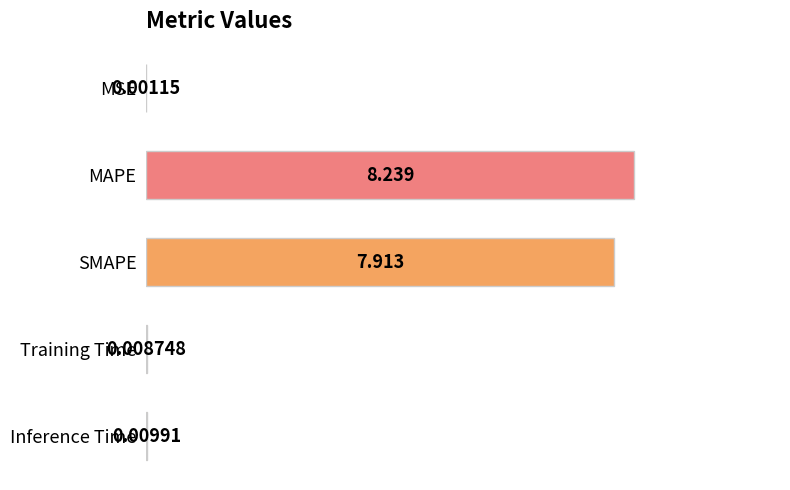

Which label corresponds to the largest value in the chart?

MAPE